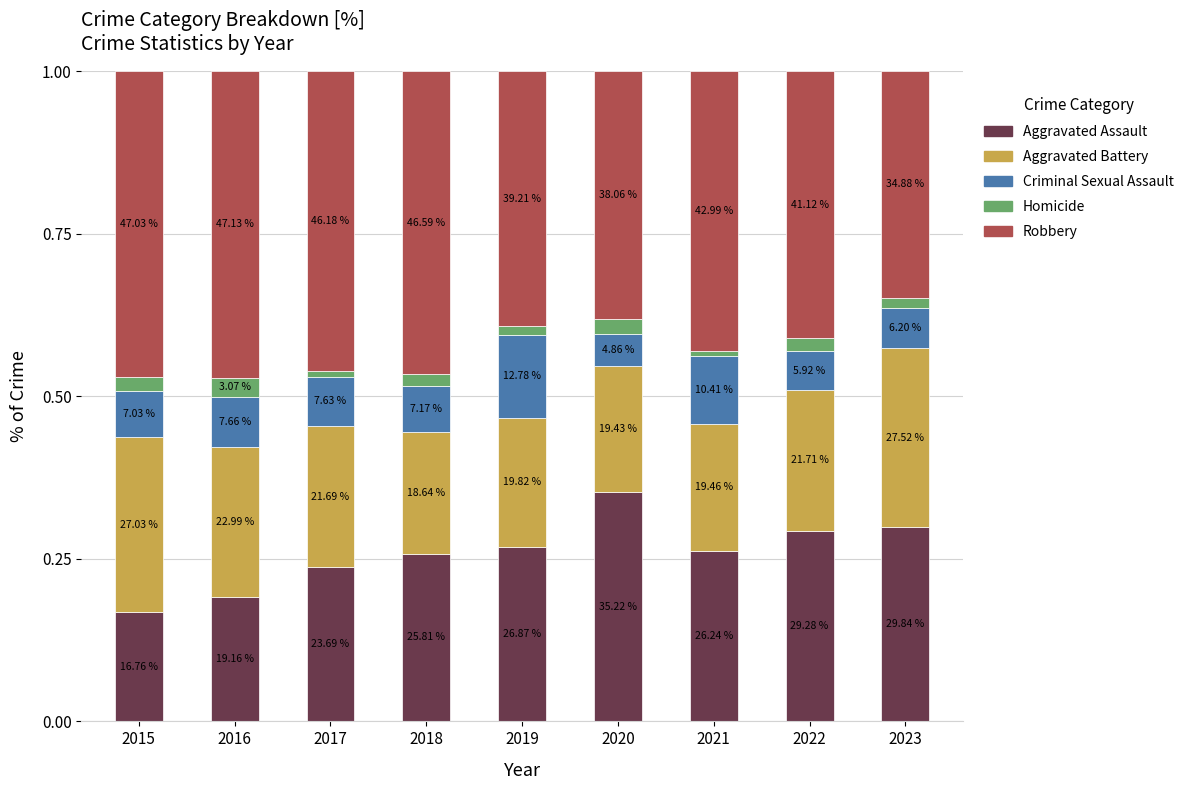

Which series has the widest spread of values?

Aggravated Assault